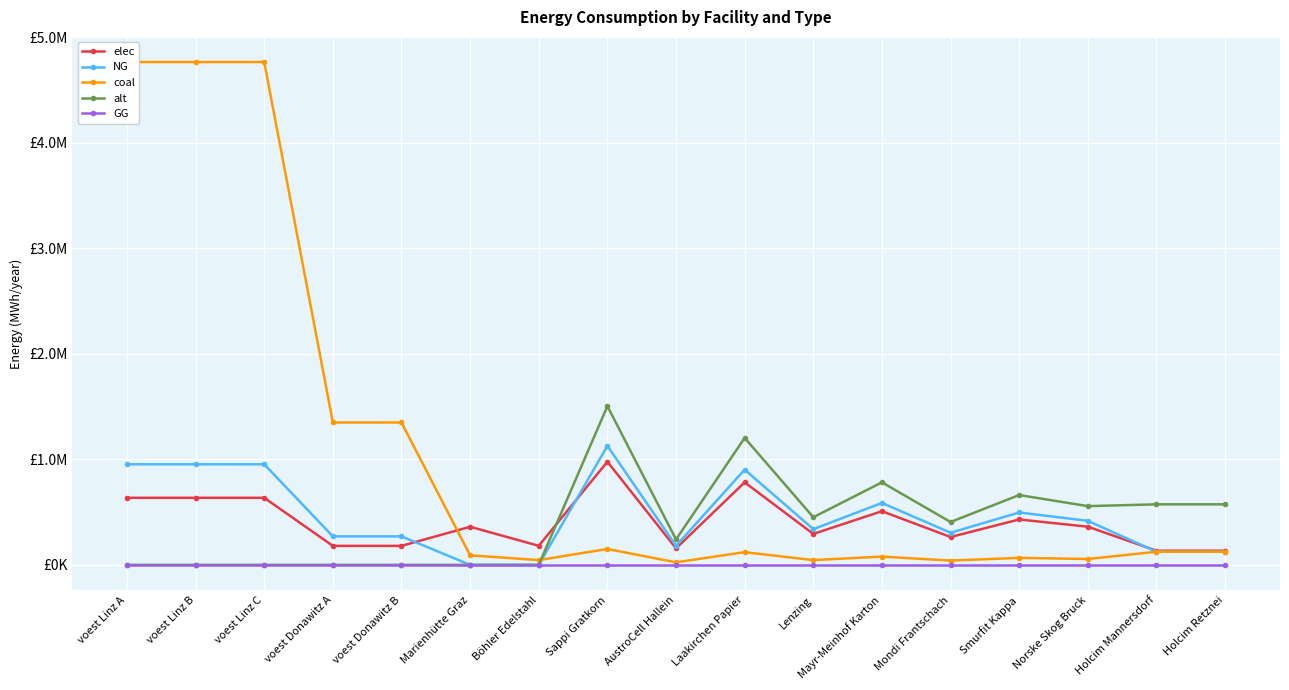

Where does the NG series first go above 338250?

voest Linz A